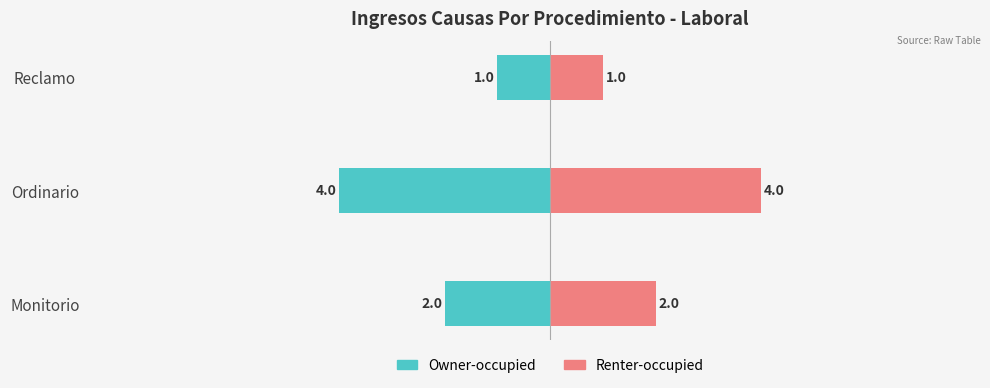

What is the sum of all Renter-occupied values?

7